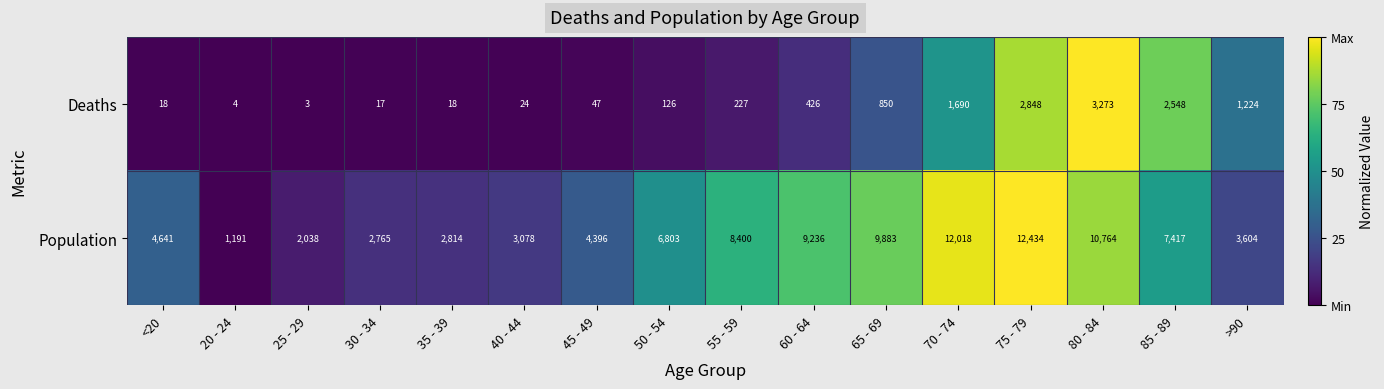

Which series has the largest total across all categories?

Population